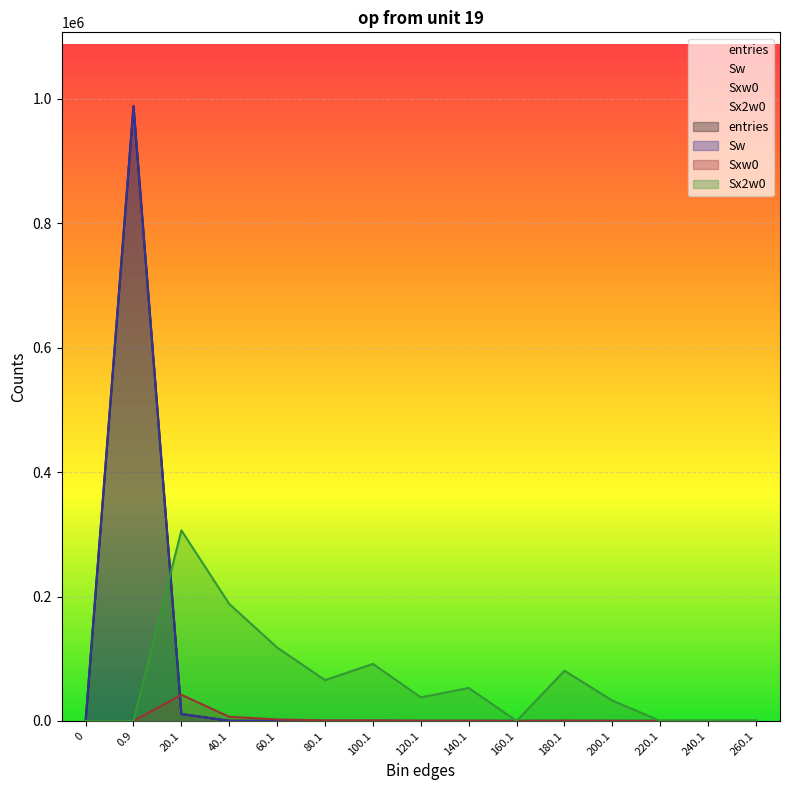

Reading left to right, what are all the values shown in this chart?

entries: 0	988531	11141	242	50	14	12	3	3	0	3	1	0	0	0
Sw: 0	988531	11141	242	50	14	12	3	3	0	3	1	0	0	0
Sxw0: 0	0	42041	6631	2410	955	1047	337	398	0	492	181	0	0	0
Sx2w0: 0	0	306481	188073	117952	65643	91703	37889	53010	0	80712	32761	0	0	0